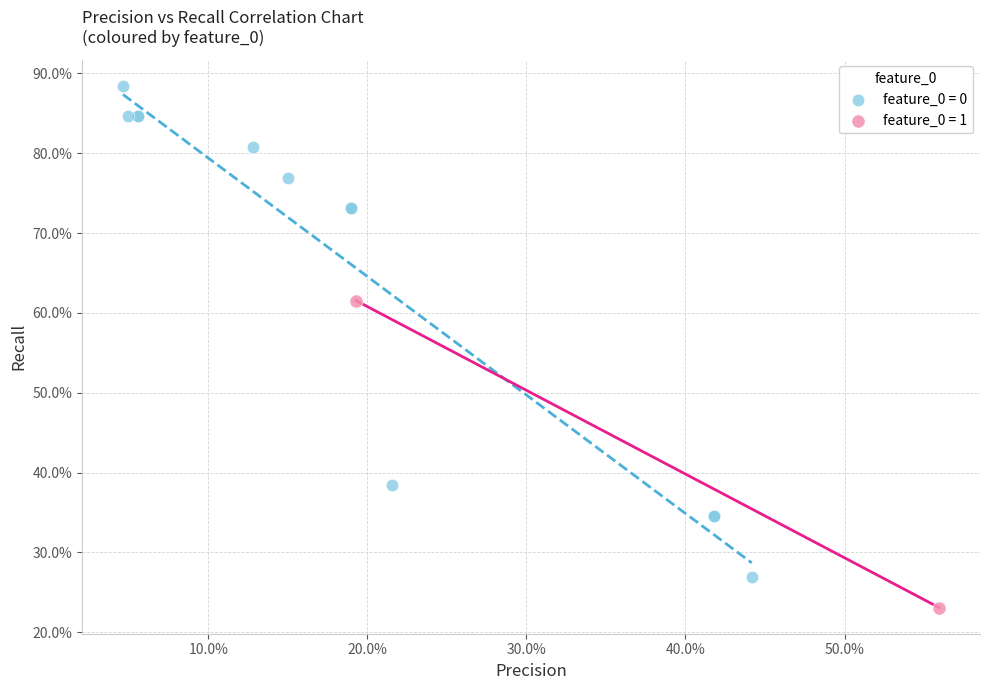

Which series reaches the maximum Y coordinate?

feature_0 = 0